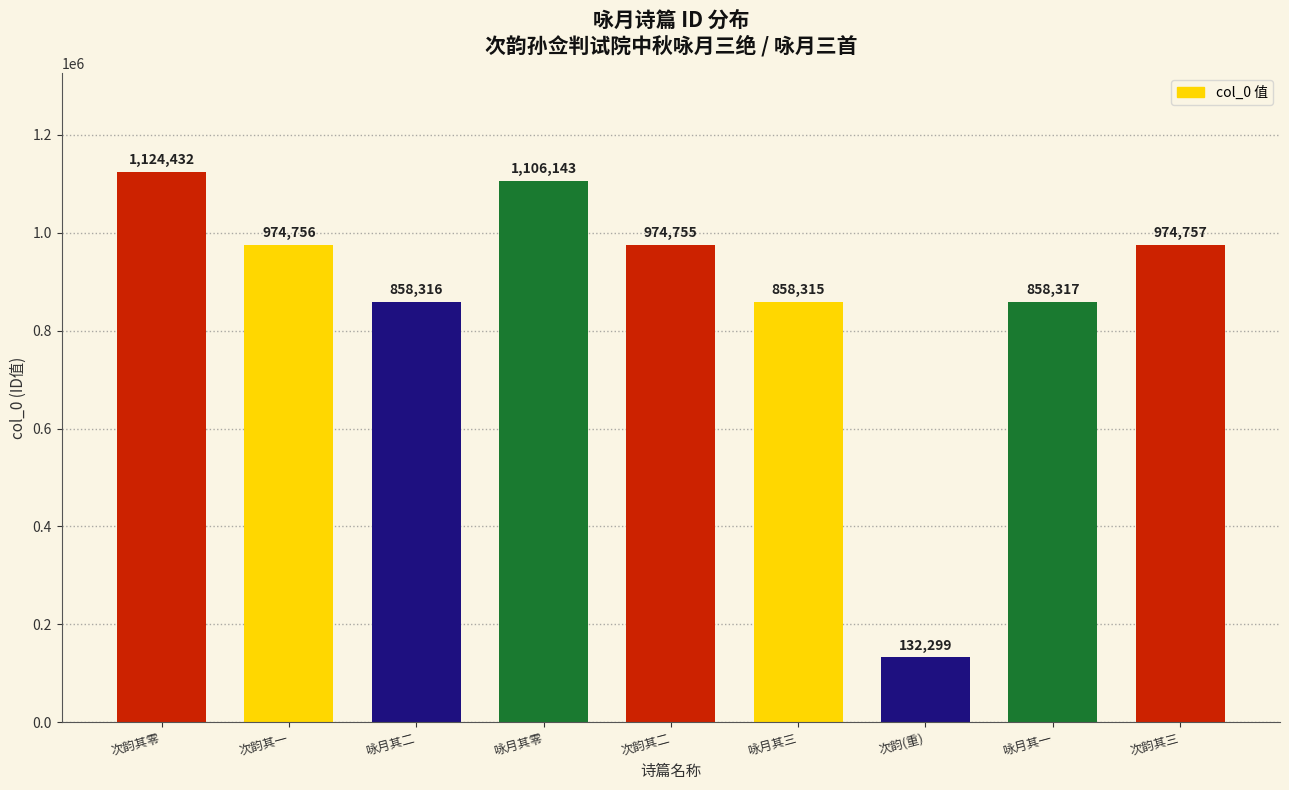

Rank the categories by value from lowest to highest.

次韵(重), 咏月其三, 咏月其二, 咏月其一, 次韵其二, 次韵其一, 次韵其三, 咏月其零, 次韵其零